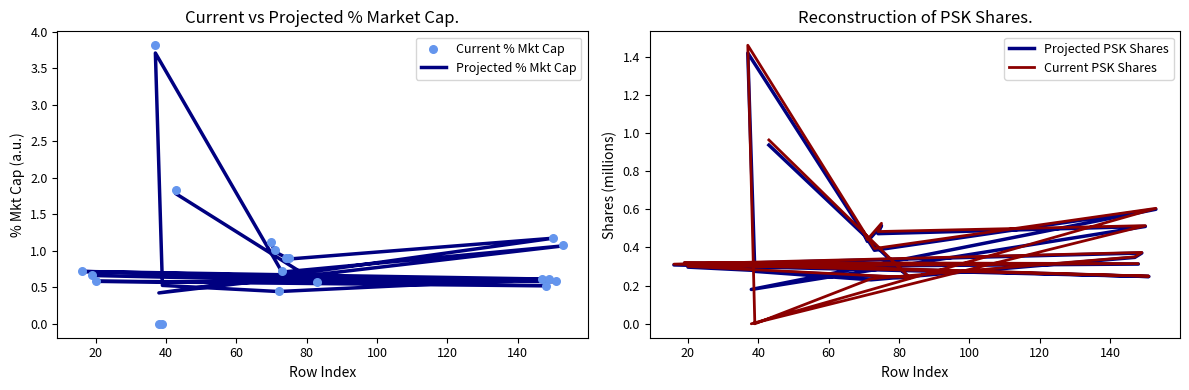

Which series has the largest total across all categories?

Projected % Mkt Cap